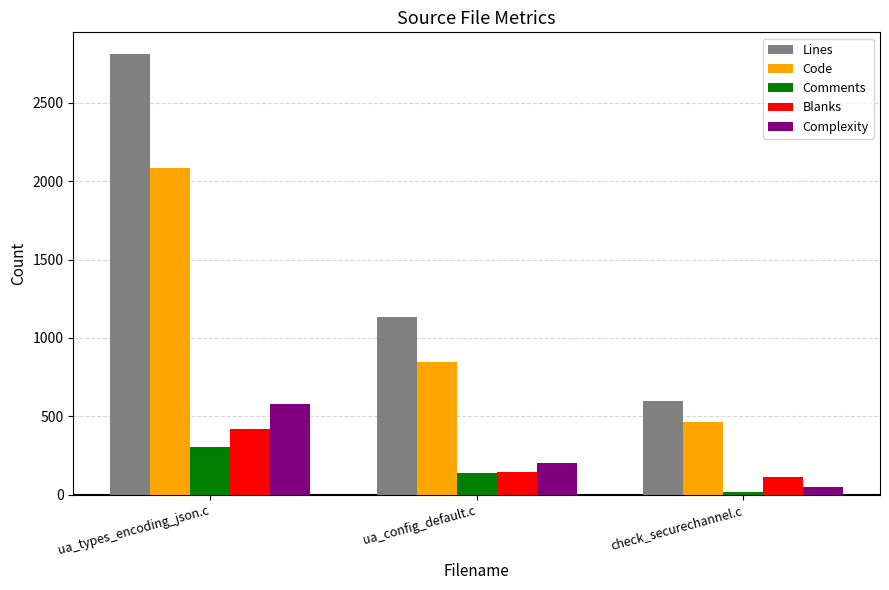

What is the value of the Blanks bar at the 2nd from the left?

147